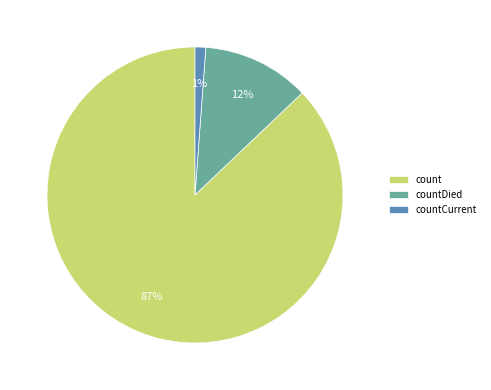

Which category has the biggest portion of the pie?

count